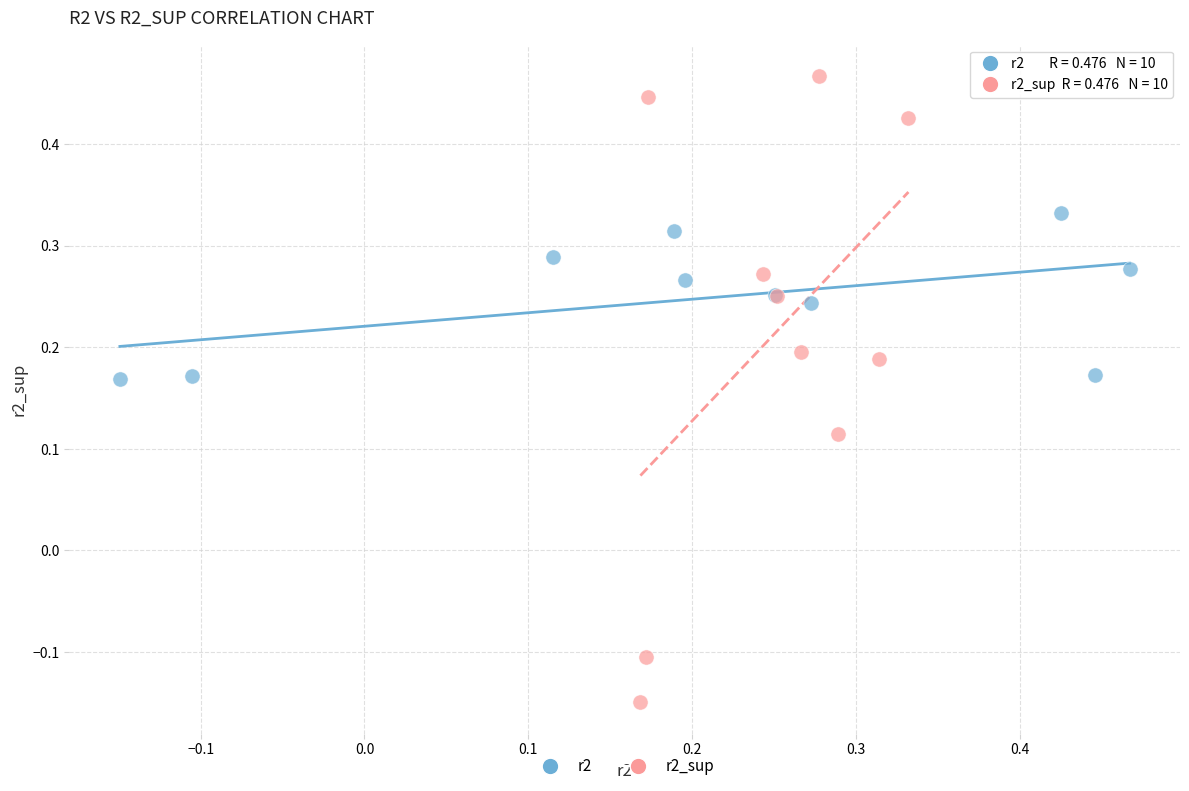

Which series has the widest spread of Y values?

r2_sup